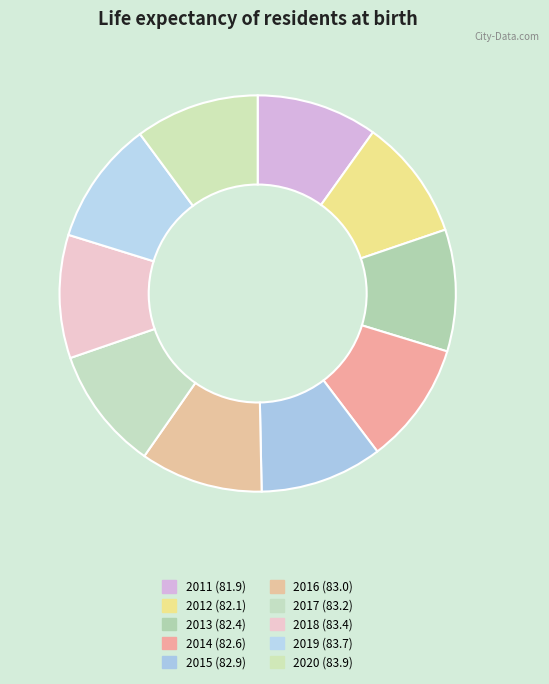

What percentage is NOT represented by 2019?

89.9%